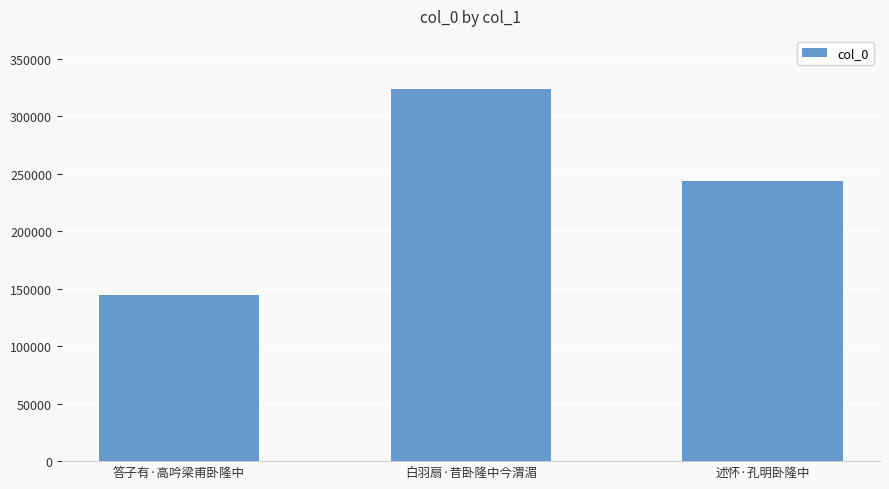

What position from the left is 答子有·高吟梁甫卧隆中?

1